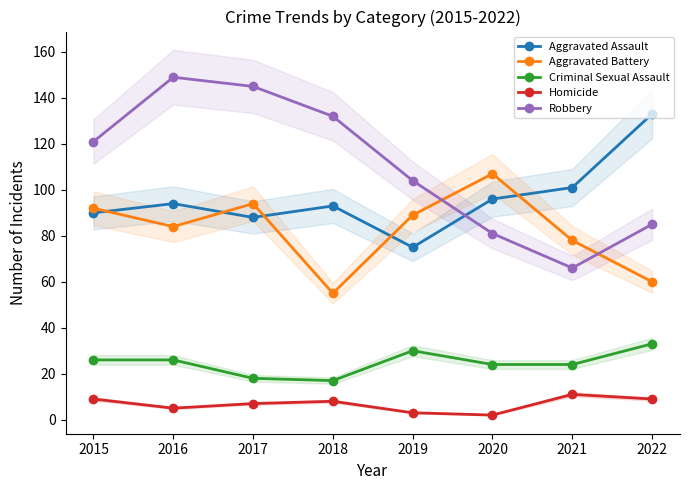

True or false: Robbery and Aggravated Assault cross at least once.

True